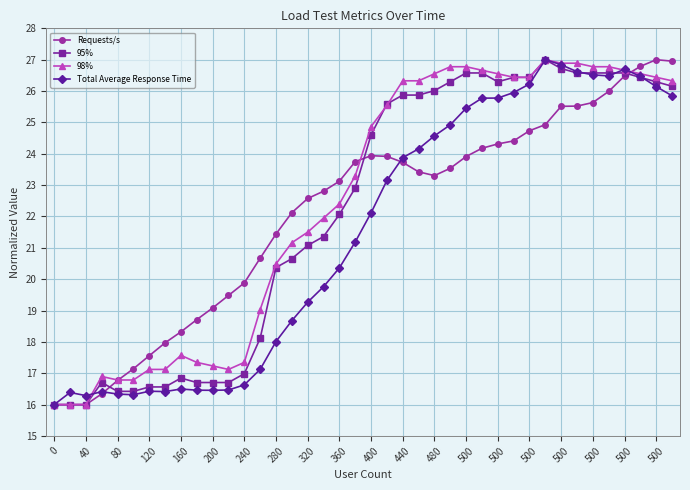

What is the value of the 98% point at the 10th from the left?

17.3